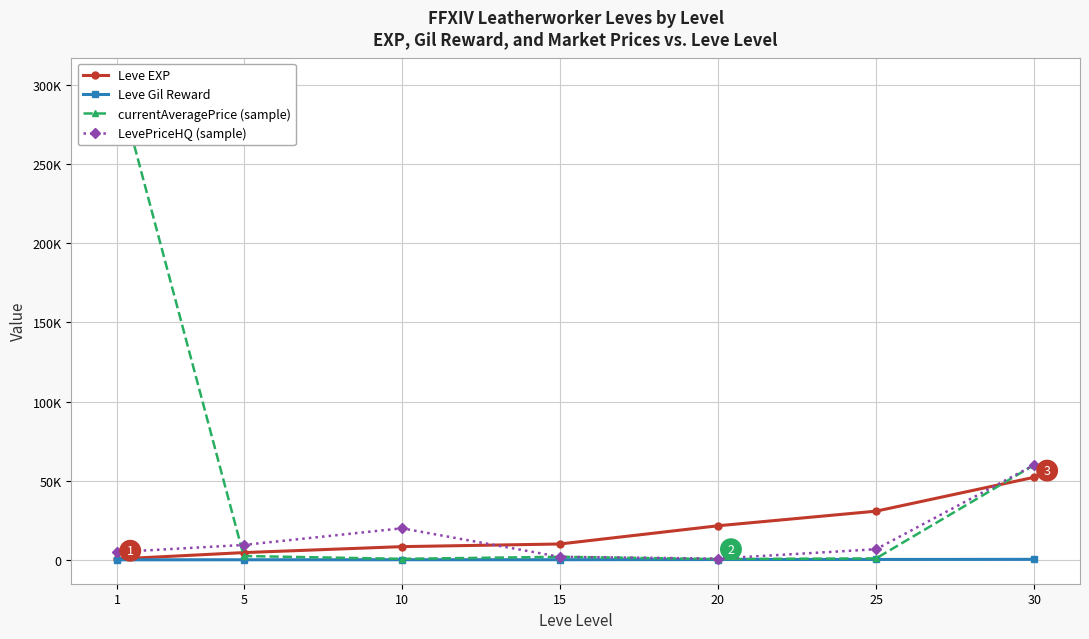

At how many categories does at least one series exceed 25854?

3